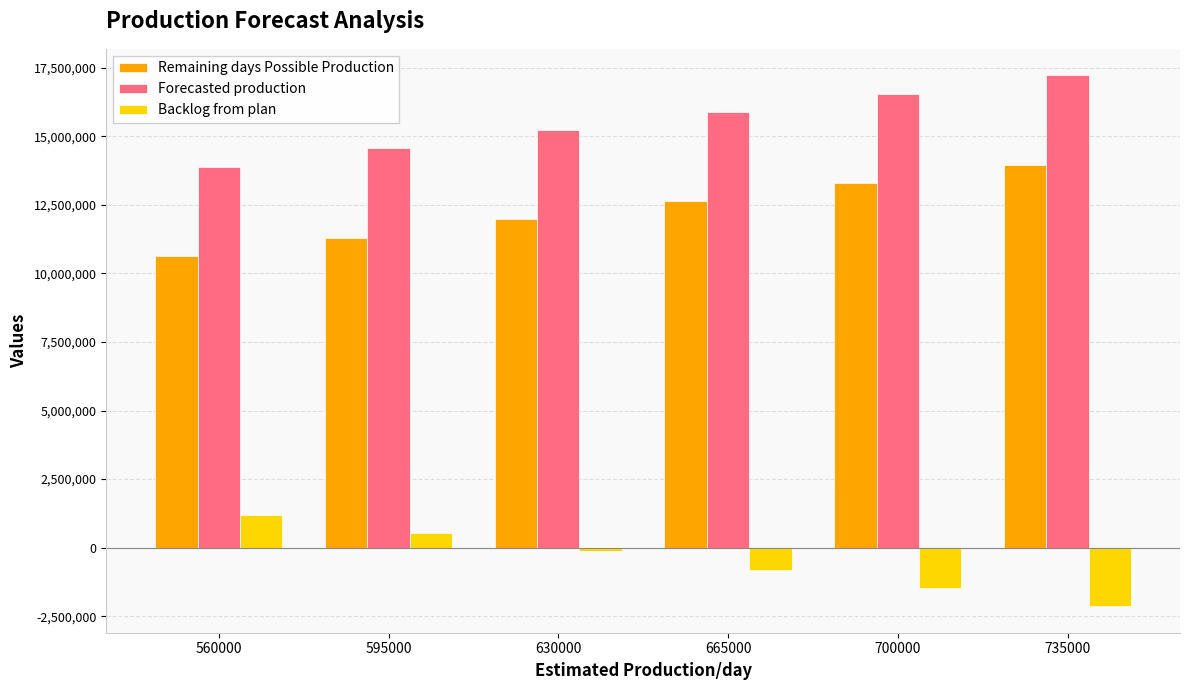

What is the sum of all Backlog from plan values?

-2834844